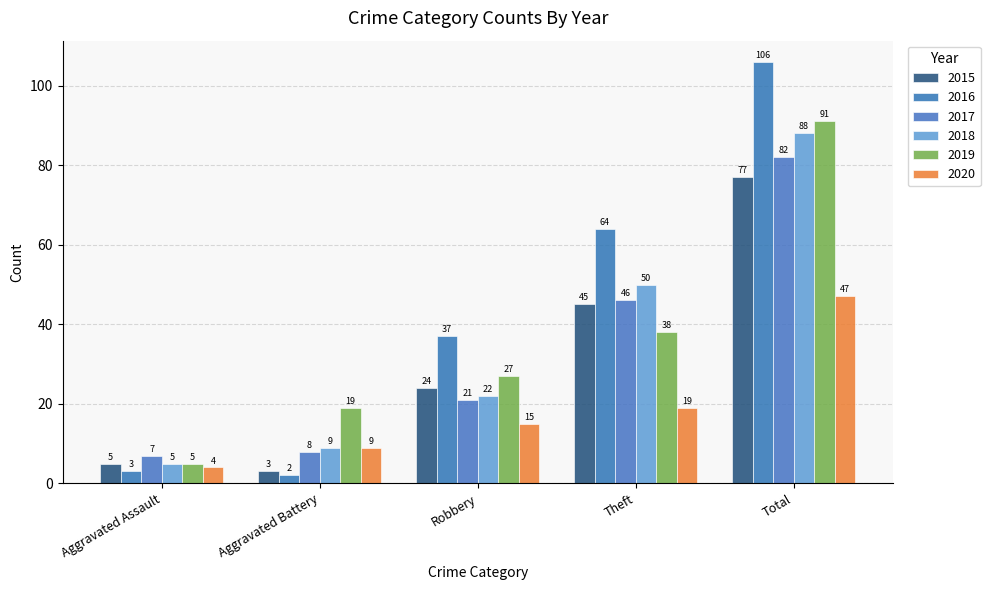

Count the number of categories in the chart.

5